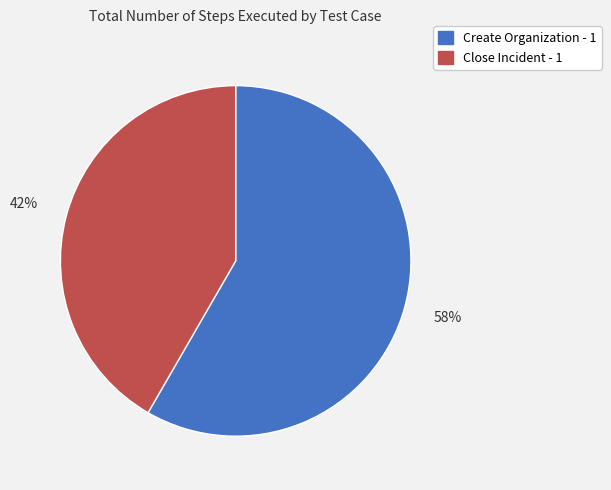

How many slices are in this pie chart?

2